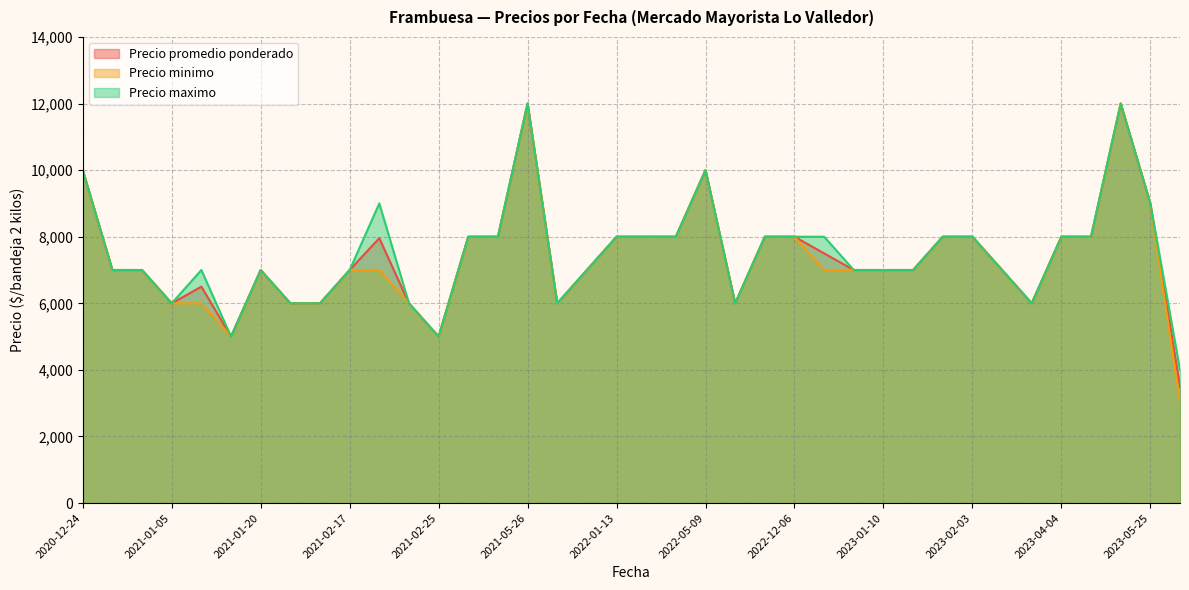

What is the maximum value shown in the chart?

12000